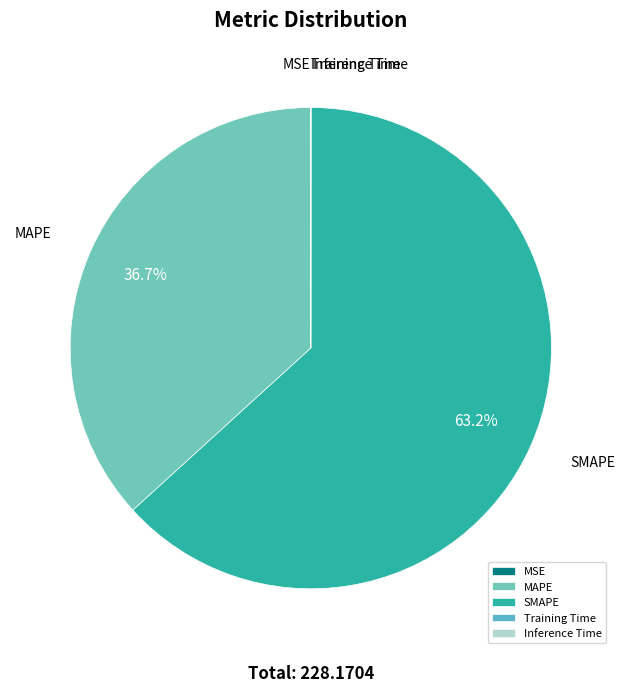

What is the largest slice in the pie chart?

SMAPE